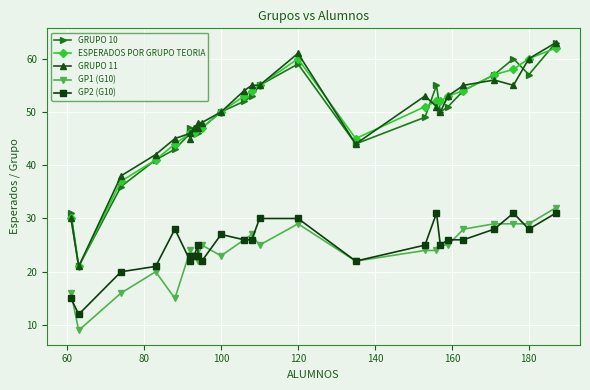

Rank the series by their maximum value, from lowest to highest.

GP2 (G10), GP1 (G10), ESPERADOS POR GRUPO TEORIA, GRUPO 10, GRUPO 11